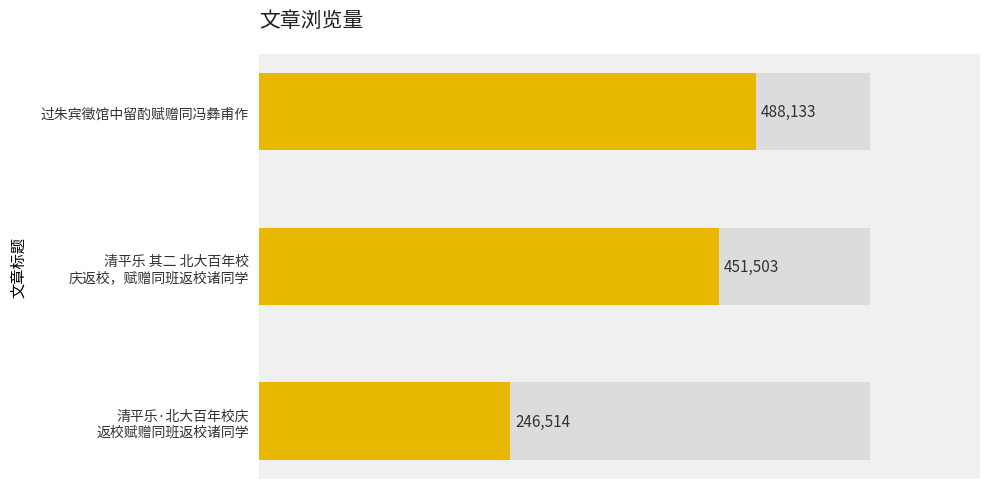

The chart shows a value of 246514 at 清平乐·北大百年校庆 返校赋赠同班返校诸同学. True or false?

True